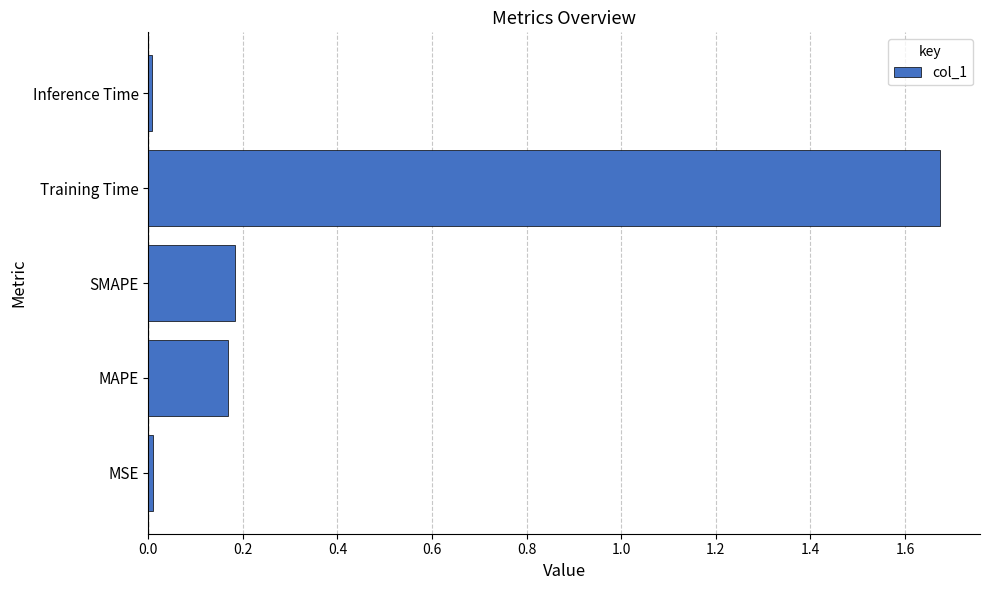

What is the average value?

0.4